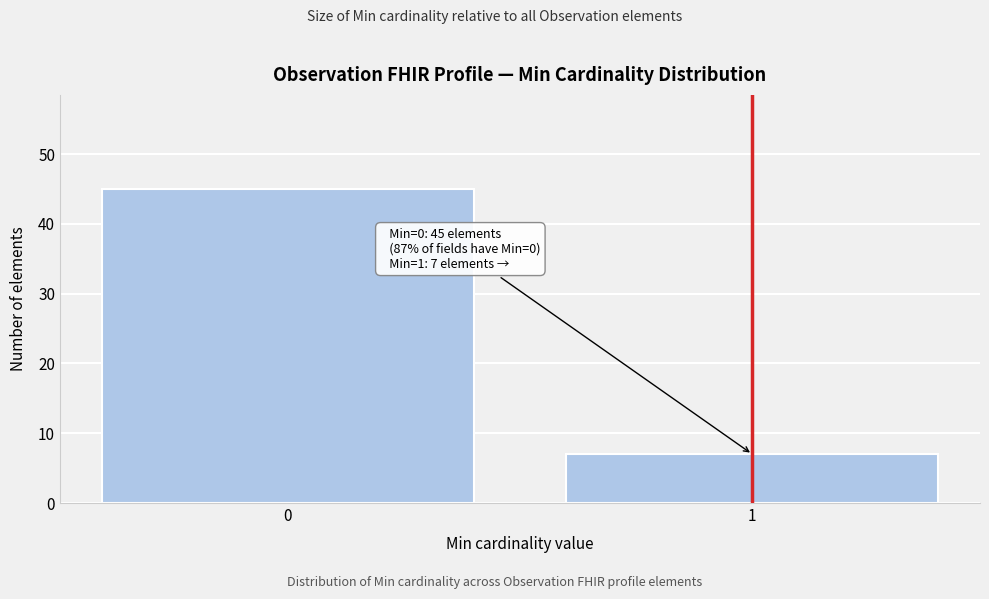

Reading right to left, what are all the values shown in this chart?

7	45